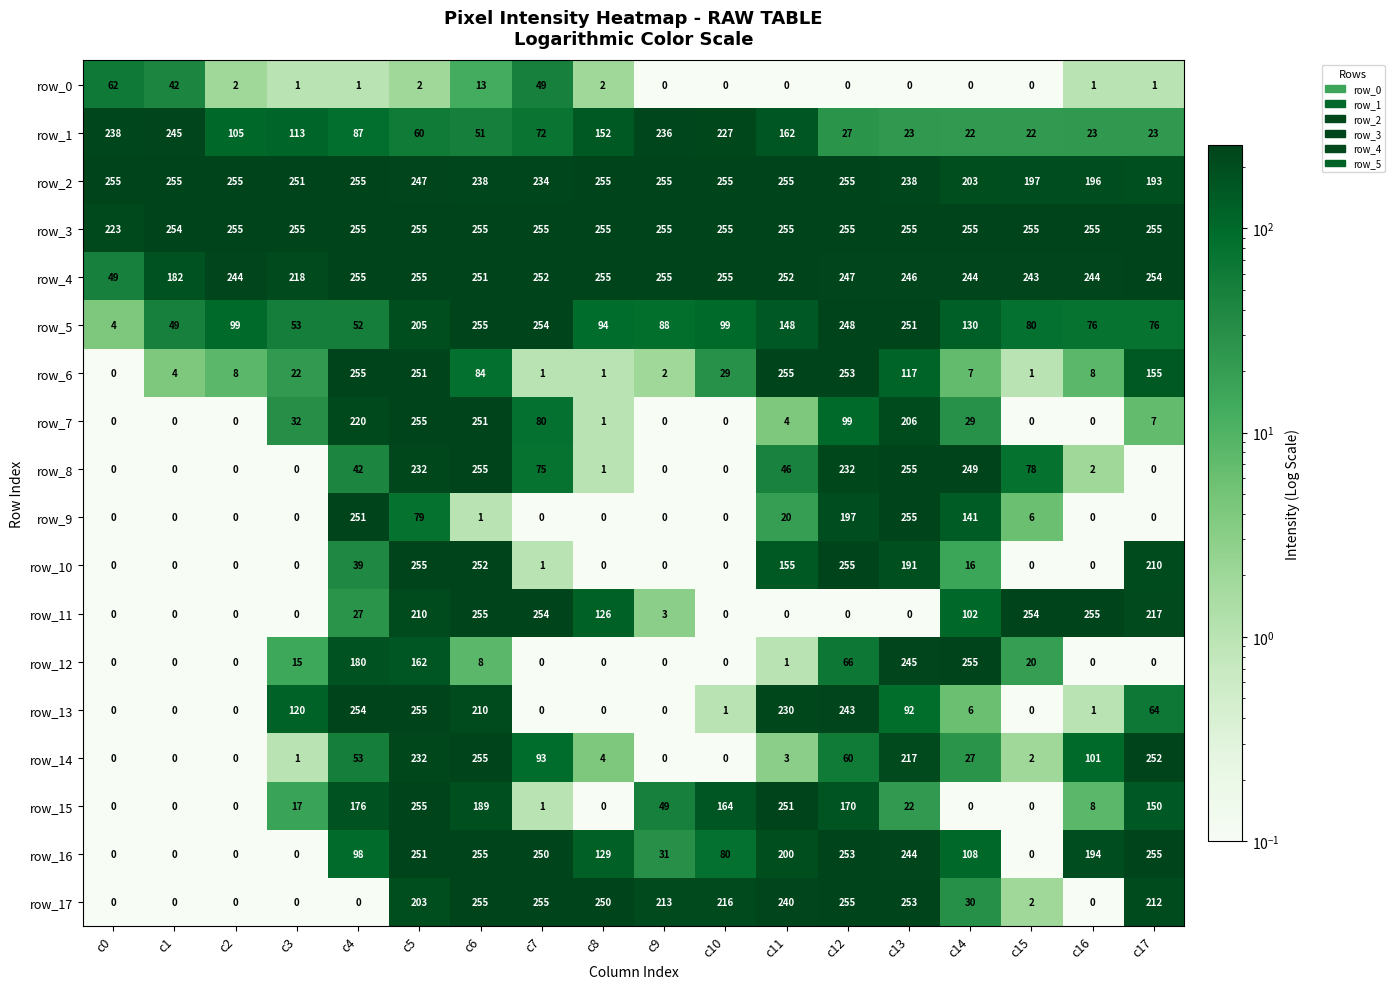

How many series are shown in this chart?

18